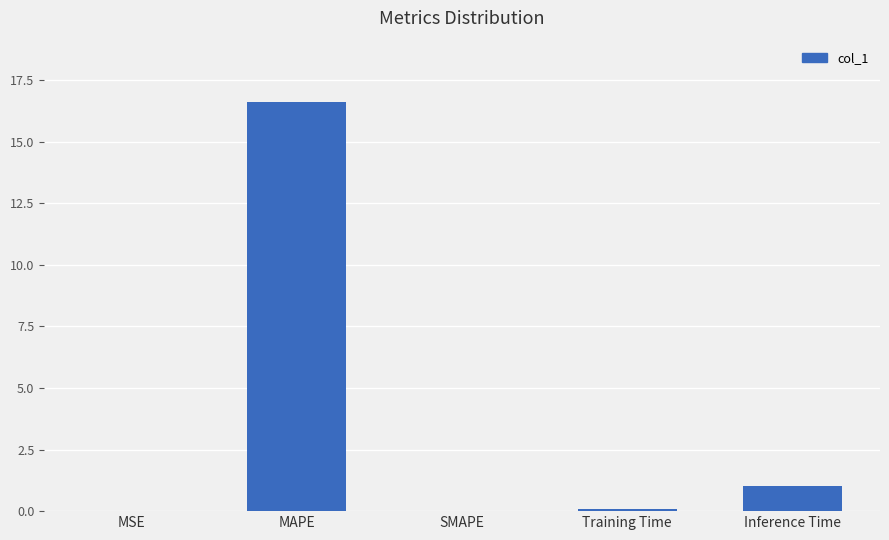

What is the average value?

3.5